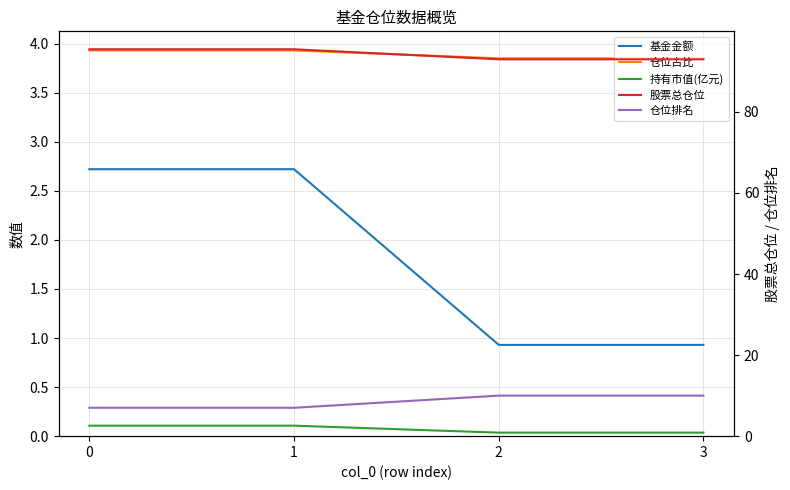

At how many categories does at least one series exceed 52?

4